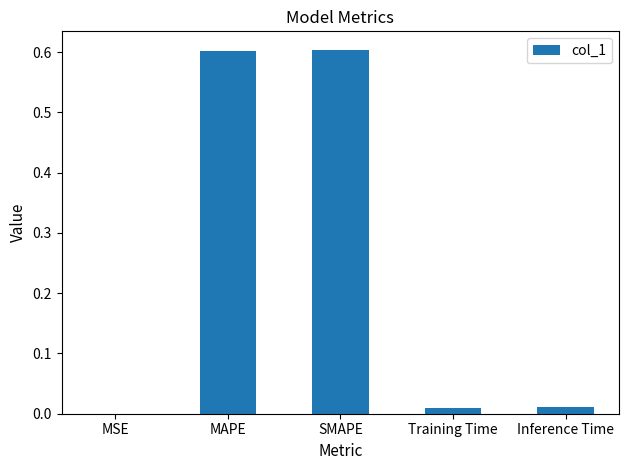

Which has a higher value, SMAPE or MSE?

SMAPE